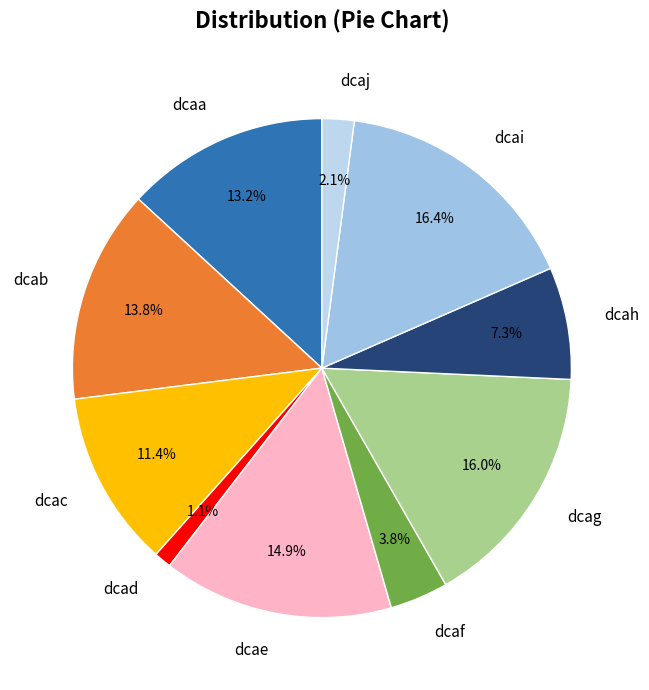

The dcah slice represents 13% of the pie. True or false?

False